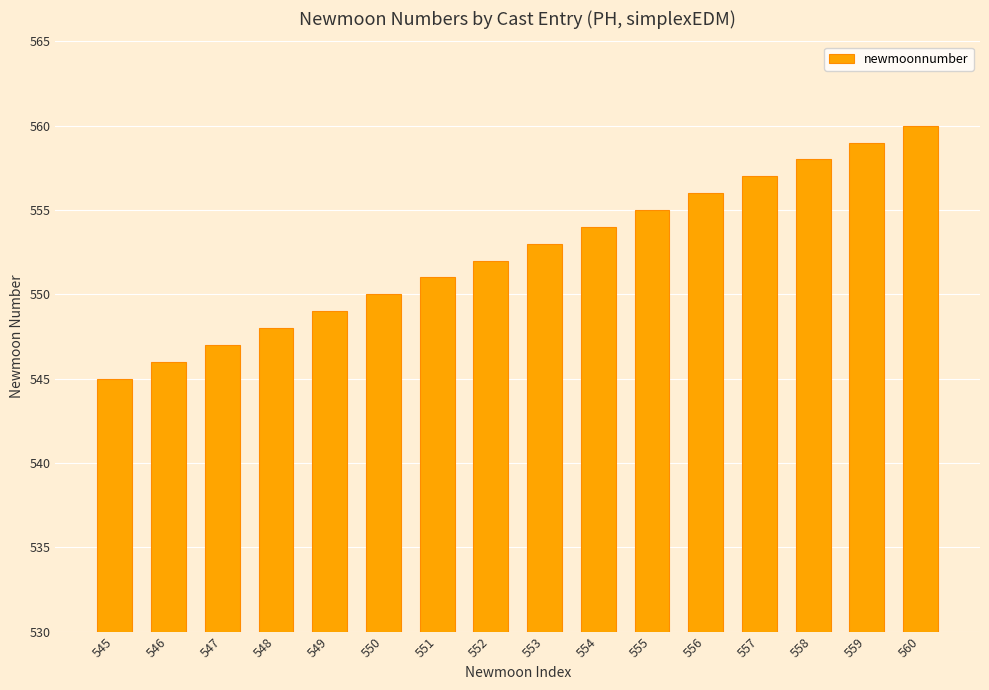

The value at 559 is 763. True or false?

False